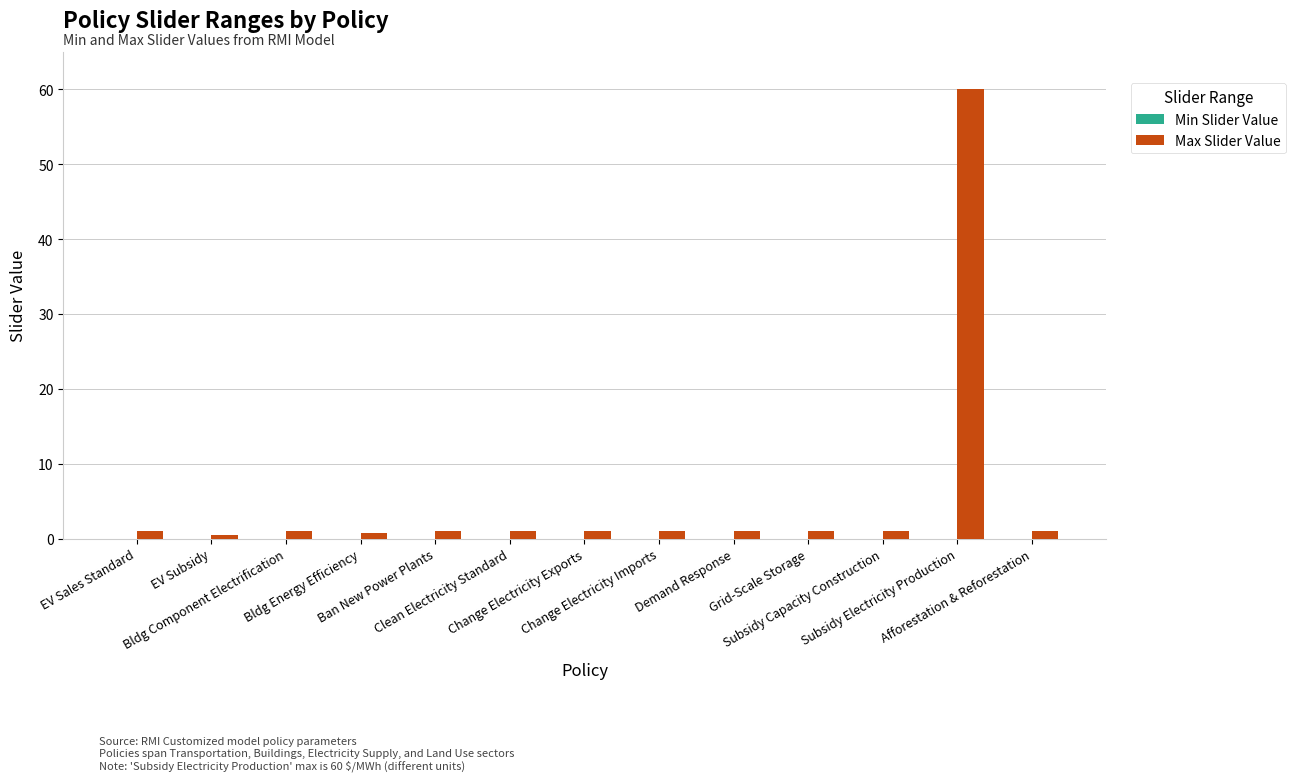

What is the difference between the maximum and minimum values?

59.5